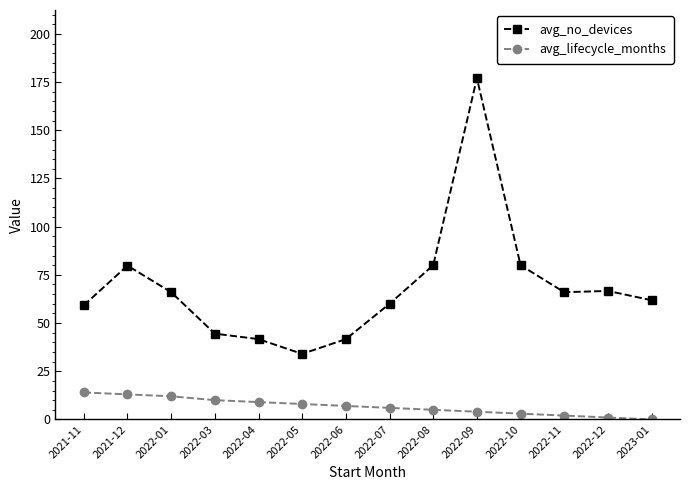

What is the label of the 2nd point from the left?

2021-12